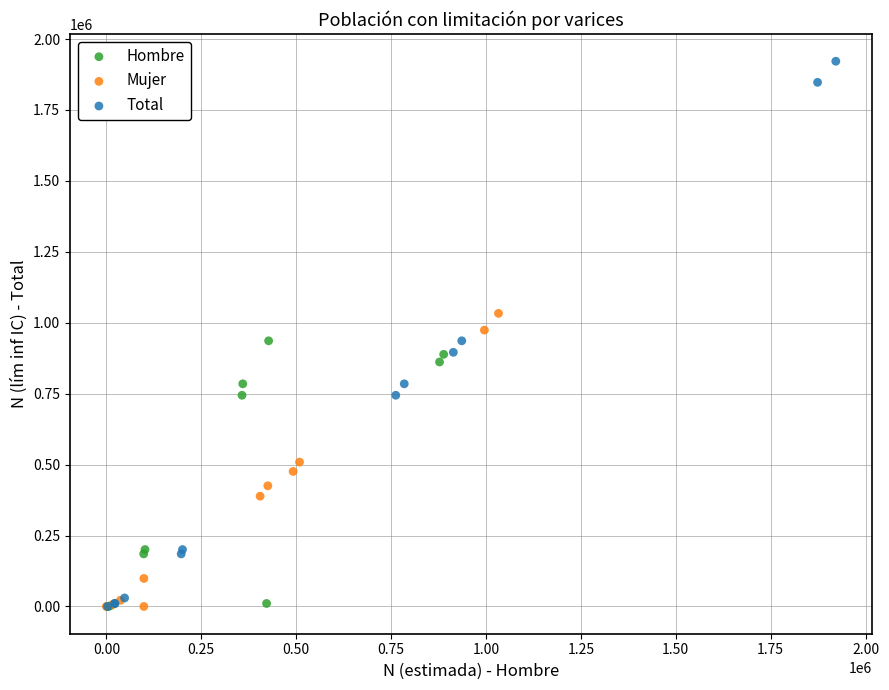

What are all the series names shown in the legend?

Hombre, Mujer, Total